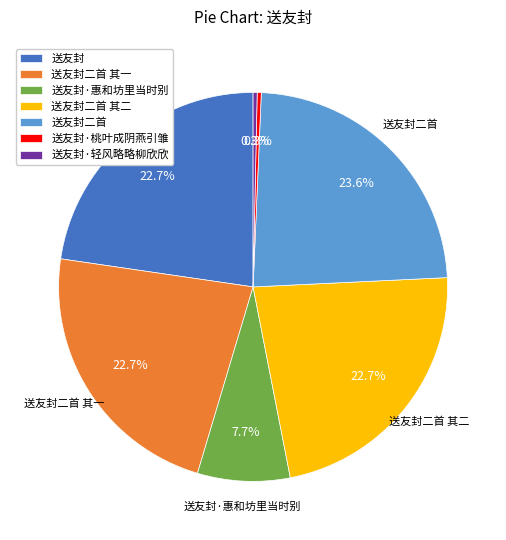

The 送友封·轻风略略柳欣欣 slice represents 0% of the pie. True or false?

True